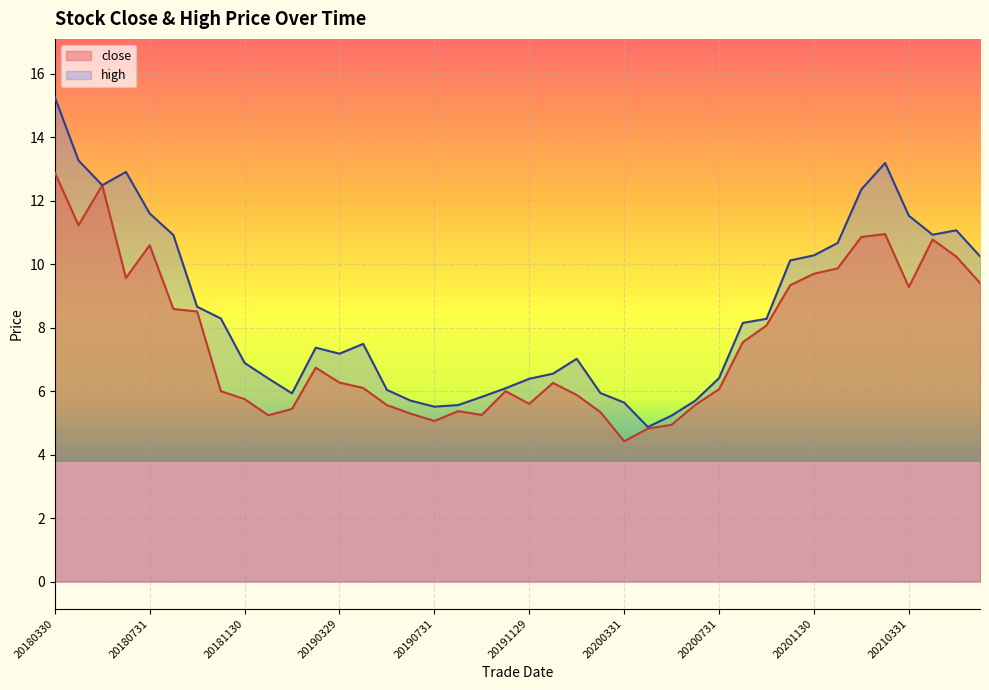

At which category is the sum across all series the highest?

20180330